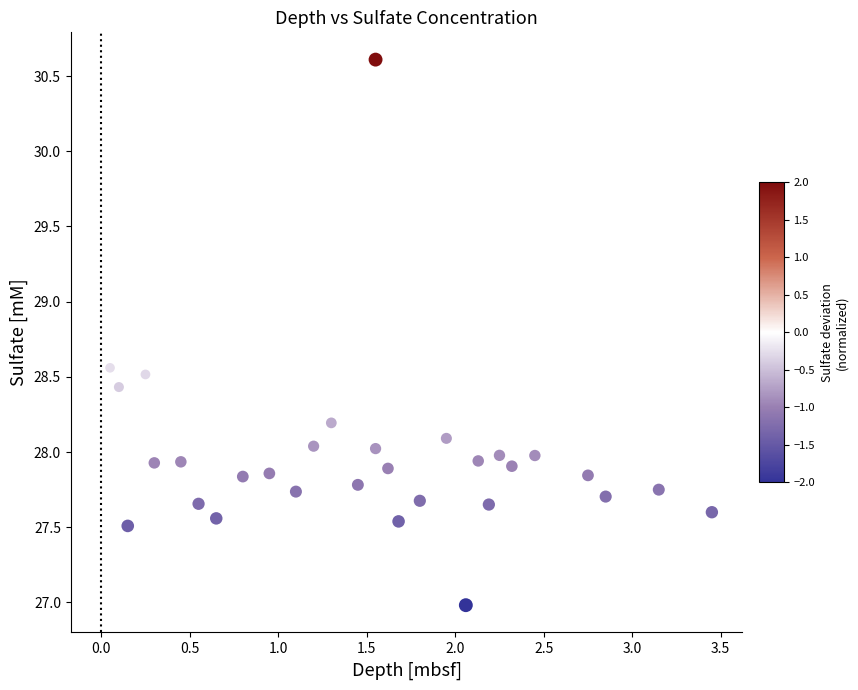

What is the range of Y values (max minus min)?

3.6